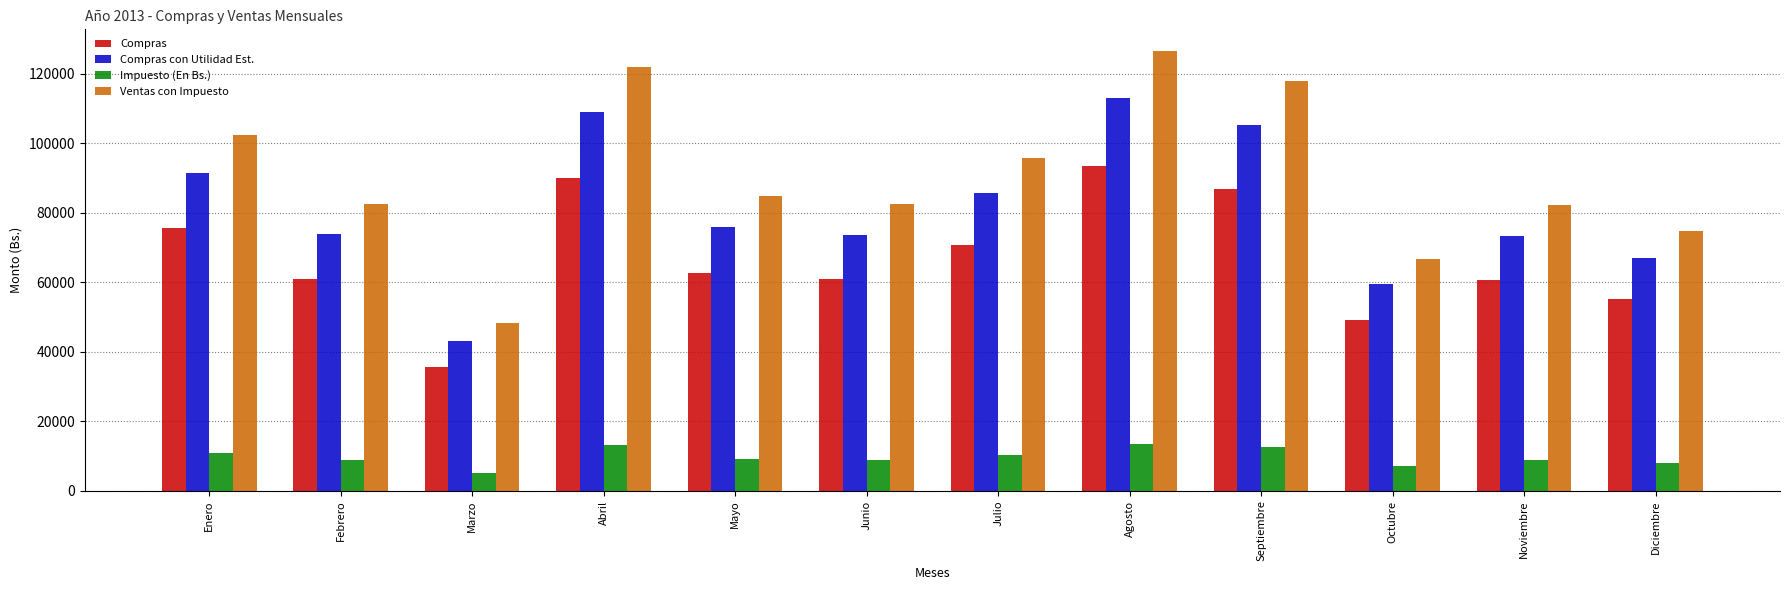

The value of Compras con Utilidad Est. at Julio is 134749.9. True or false?

False